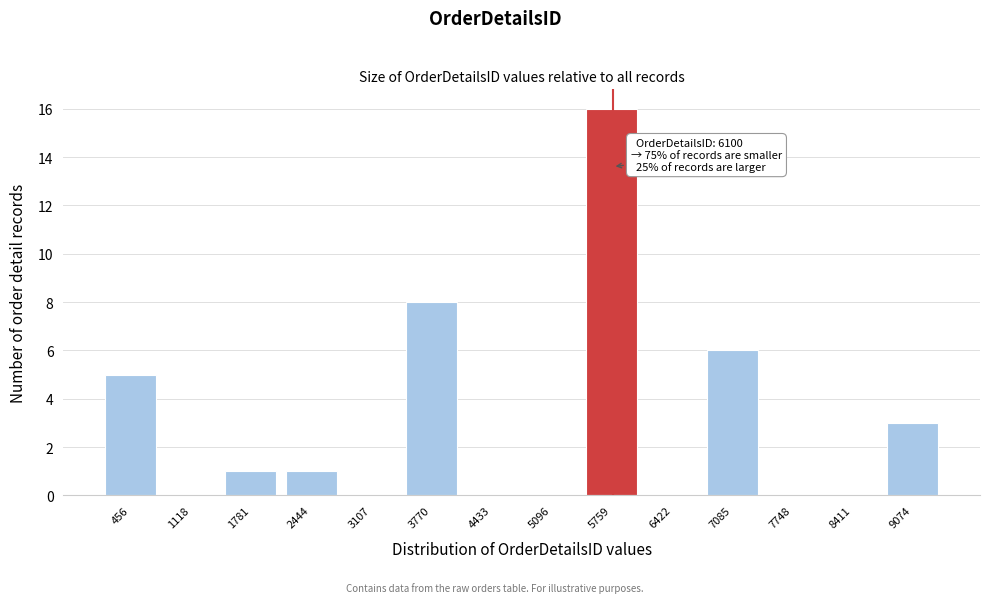

Reading right to left, list all the values displayed in this chart.

9074=3	8411=0	7748=0	7085=6	6422=0	5759=16	5096=0	4433=0	3770=8	3107=0	2444=1	1781=1	1118=0	456=5